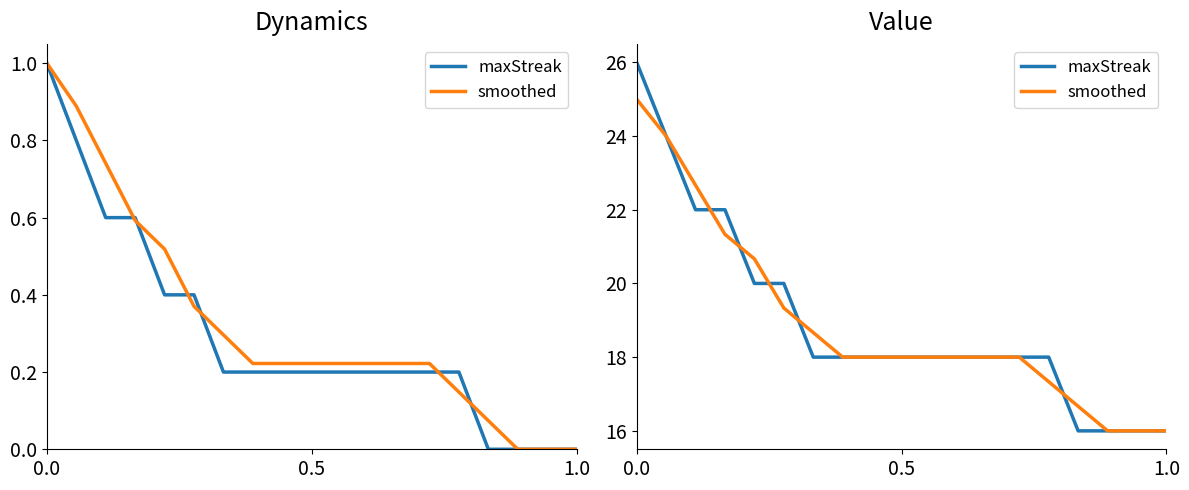

How many times do maxStreak and smoothed cross each other?

5